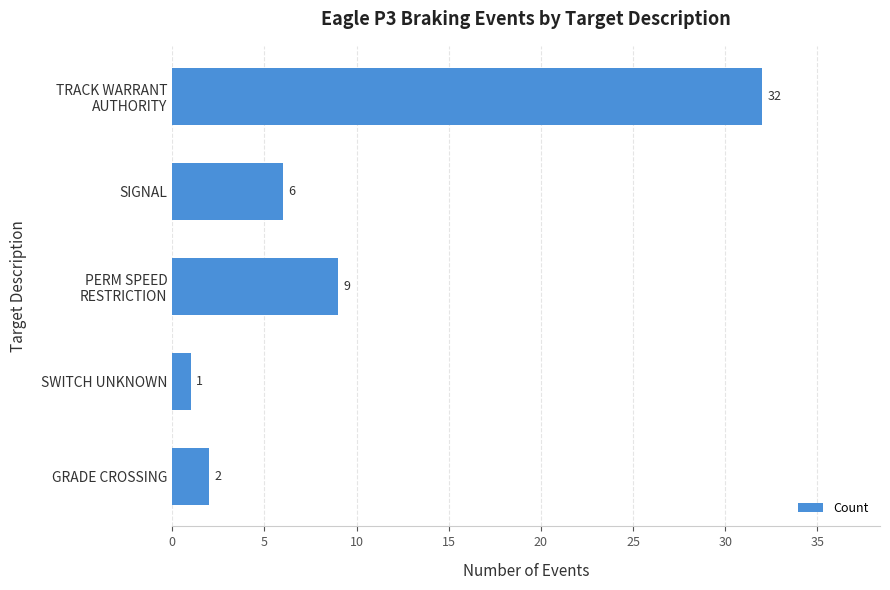

What is the average value?

10